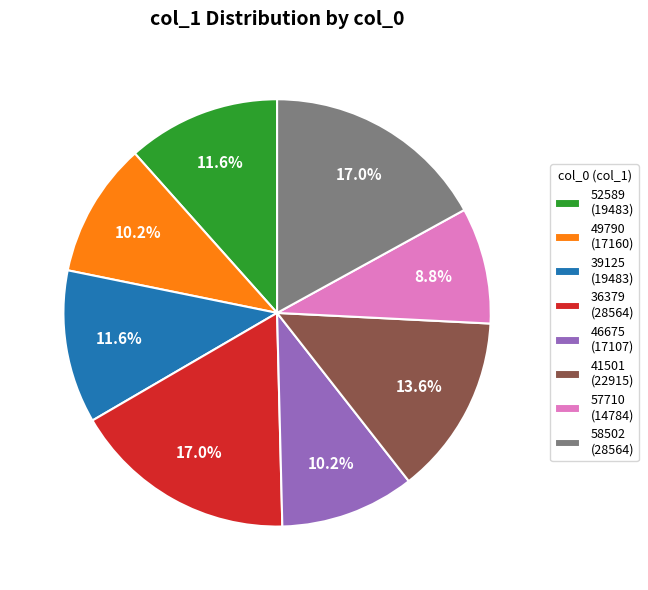

Is 52589 the majority of the pie?

No